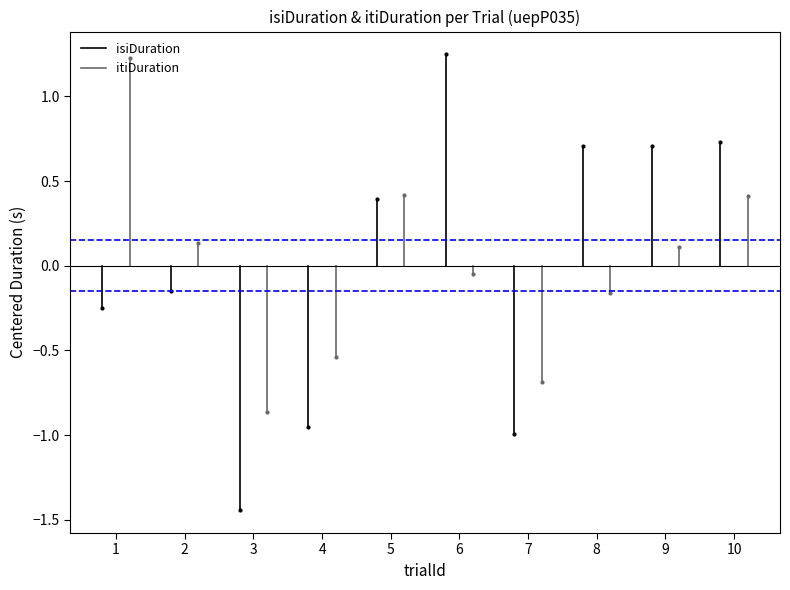

What are all the series names shown in the legend?

isiDuration, itiDuration